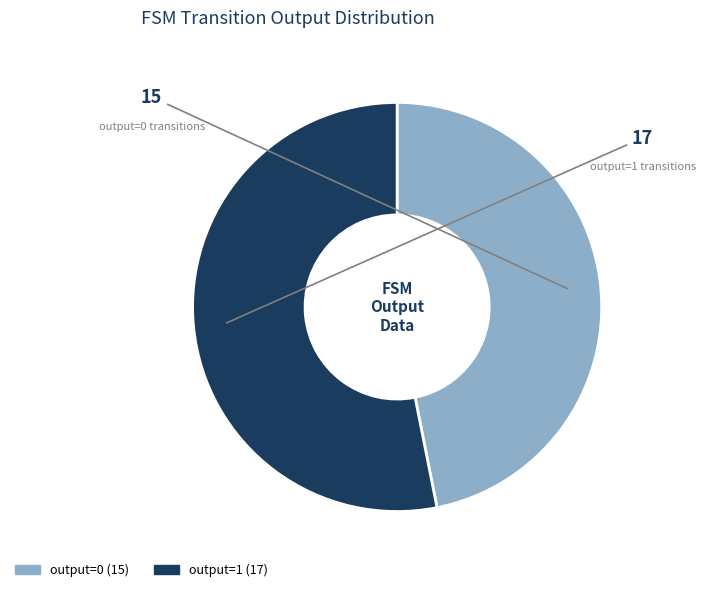

Is the sum of output=1 and output=0 greater than half?

Yes